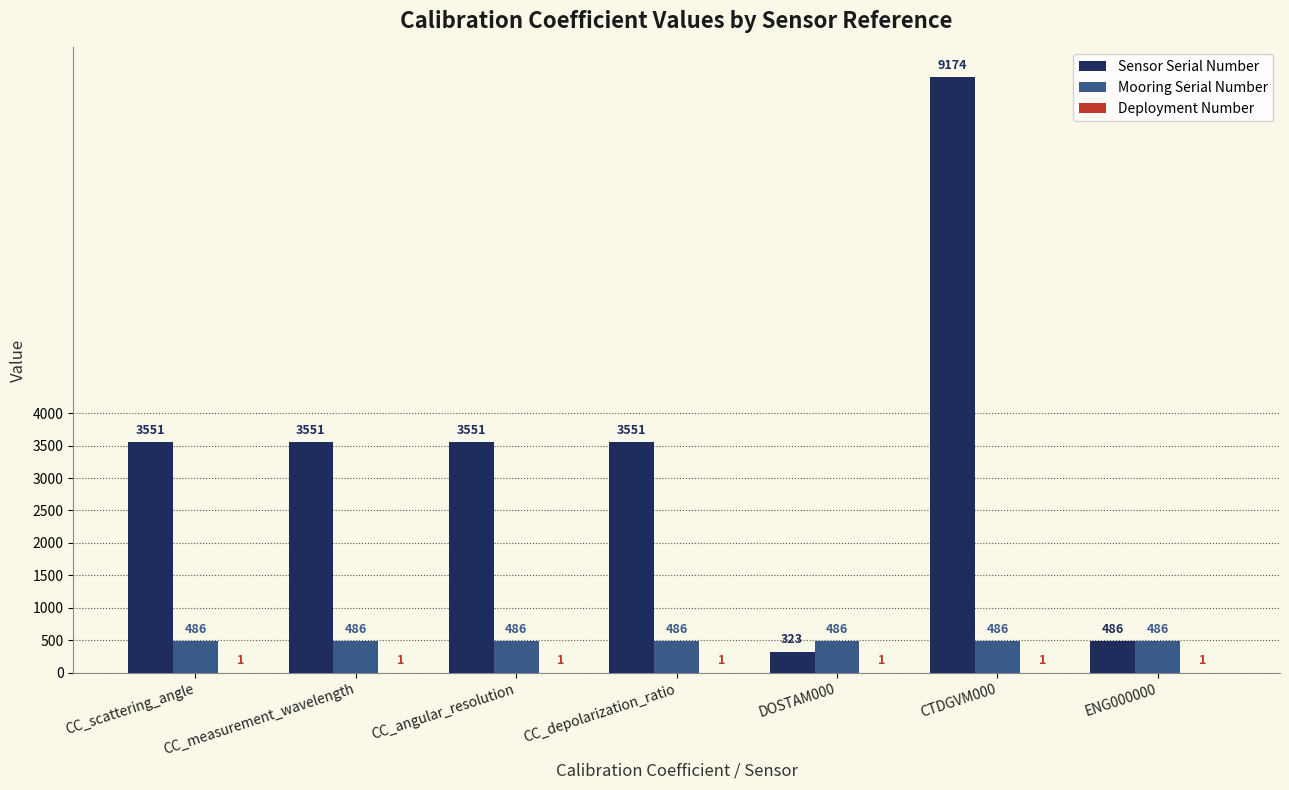

Which label corresponds to the largest value in the chart?

CTDGVM000